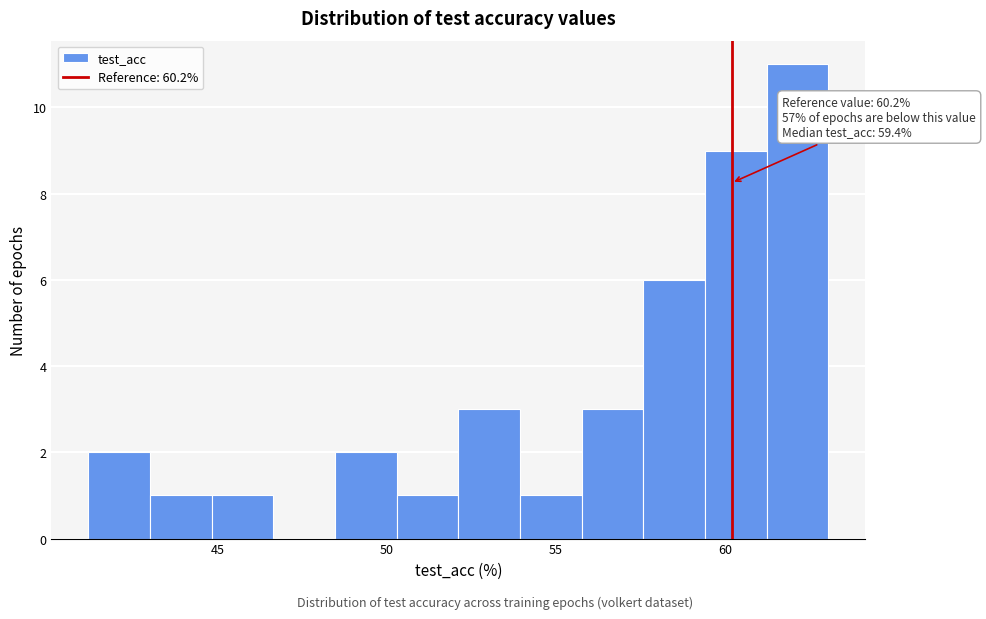

Read against the x-axis, roughly where is the centre of the tallest bar?

62.0